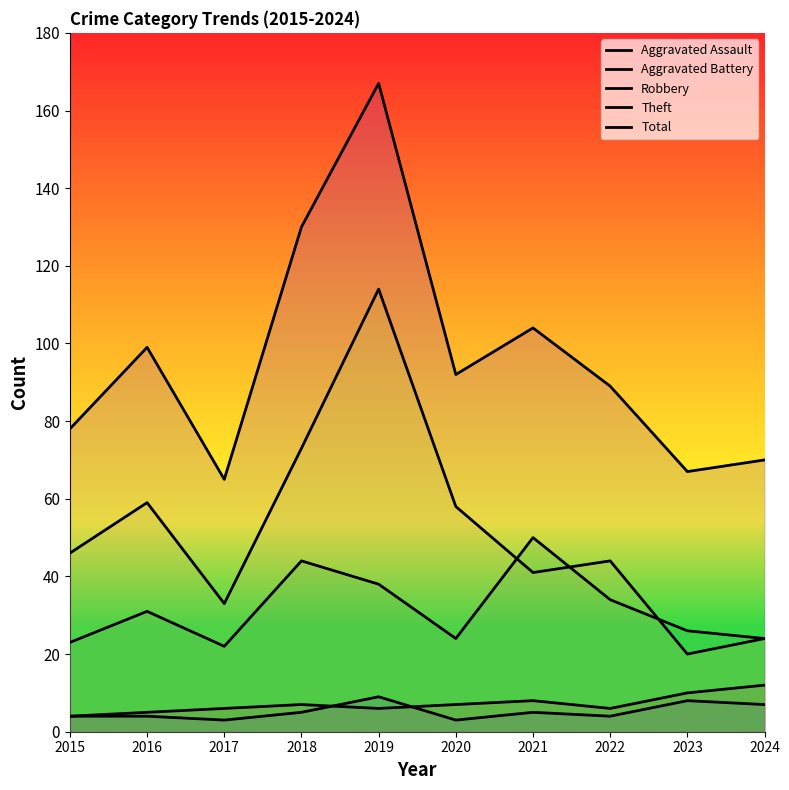

True or false: Total and Theft intersect in this chart.

False